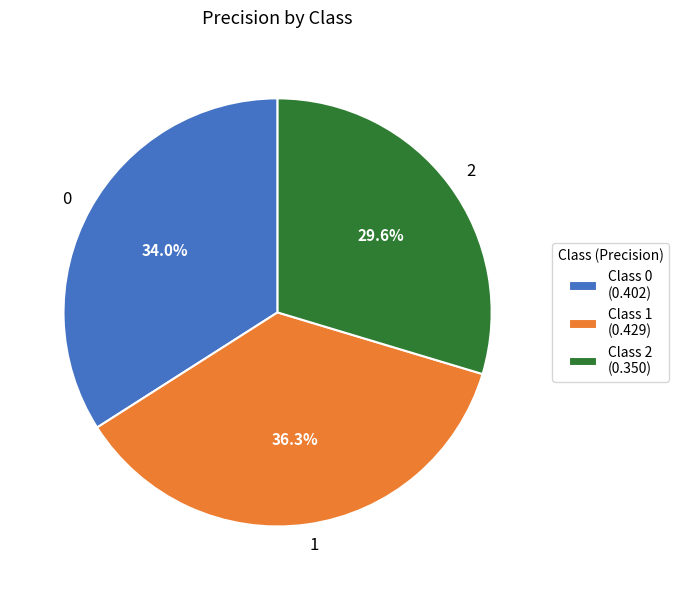

What is the largest slice in the pie chart?

1